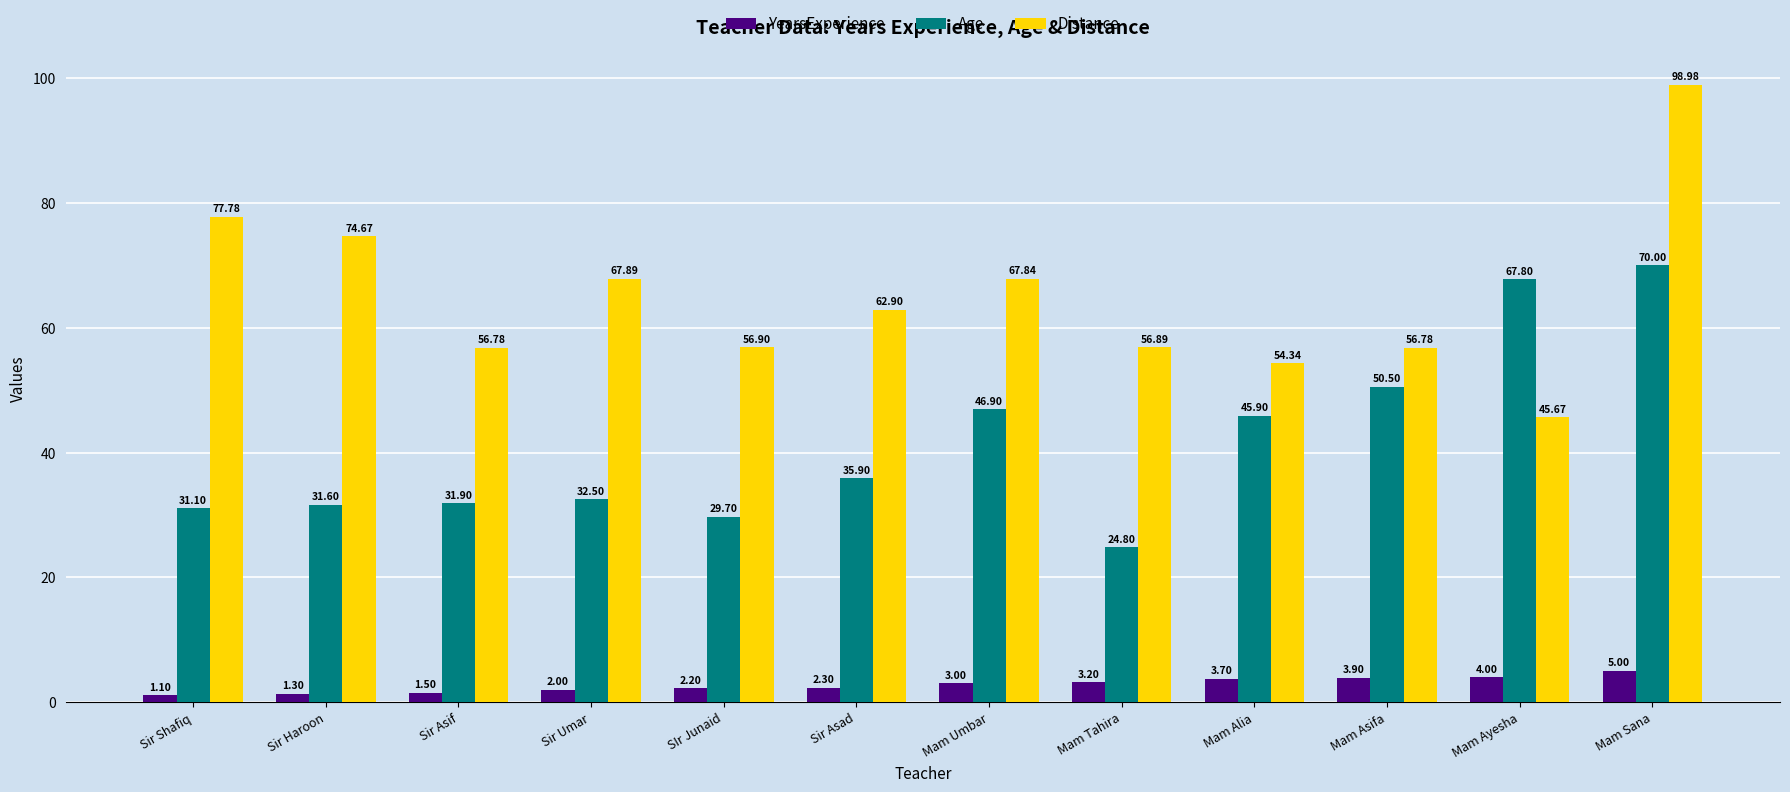

What value does the Distance series have at Sir Asad?

62.9